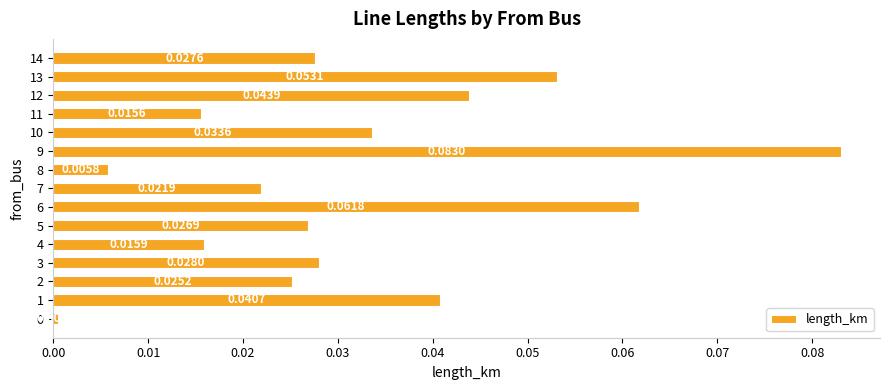

Between 6 and 4, which is larger?

6